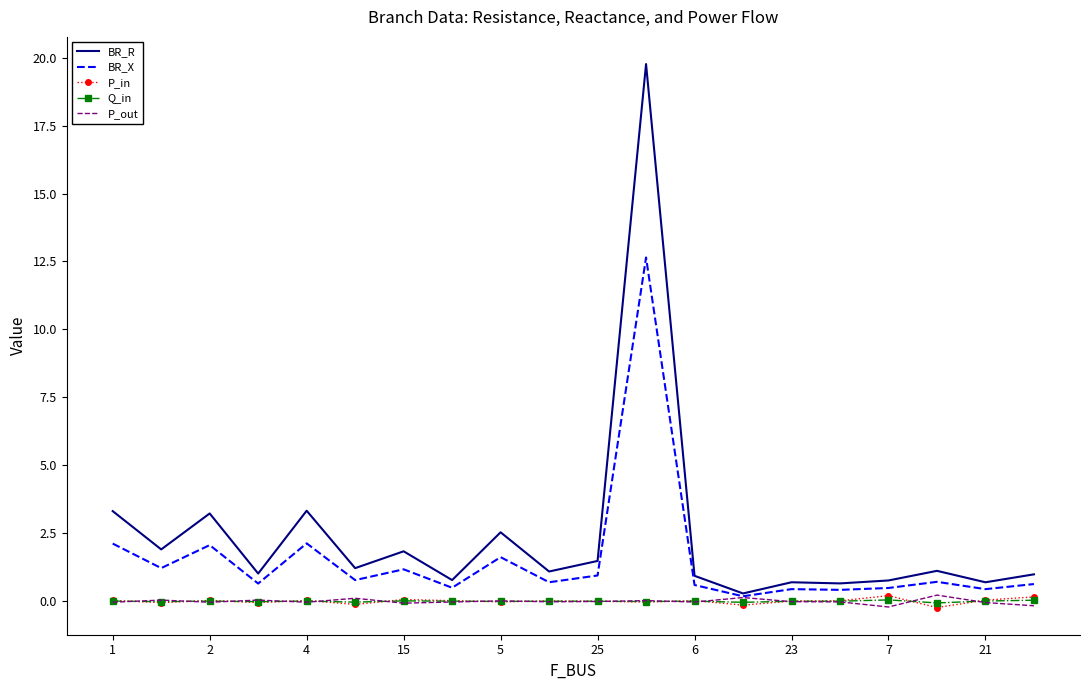

Which series has the largest range (max minus min)?

BR_R